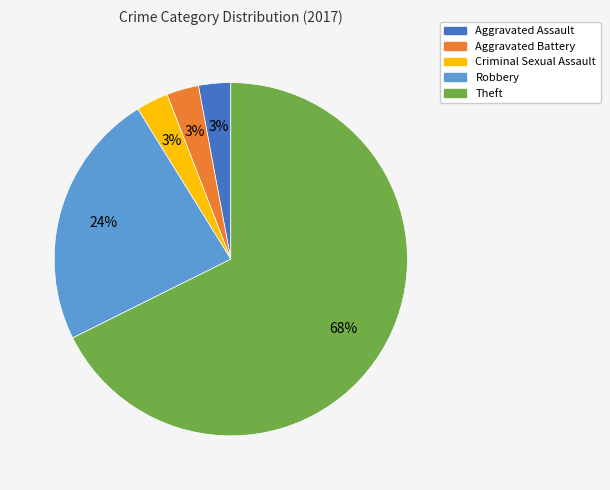

Which has a higher value, Aggravated Assault or Robbery?

Robbery